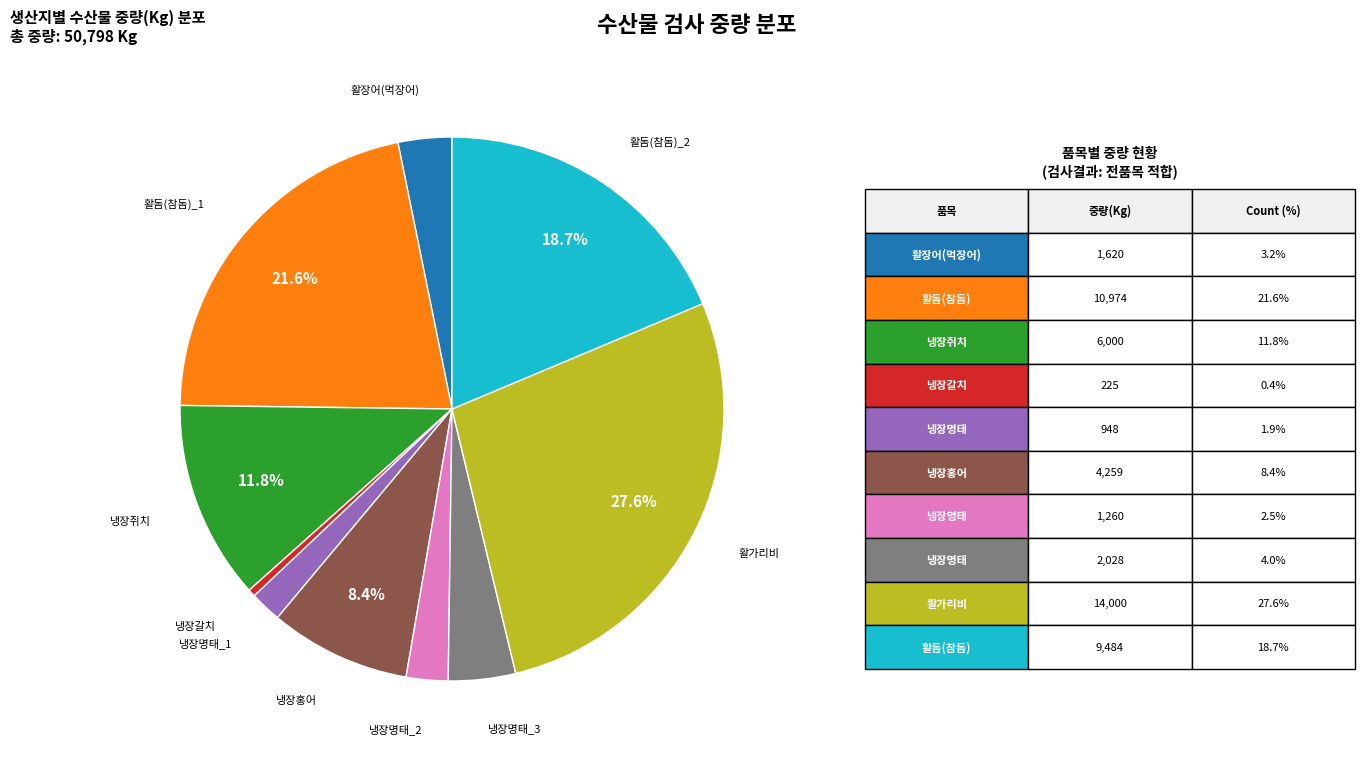

Is there any slice that represents more than half of the pie?

No